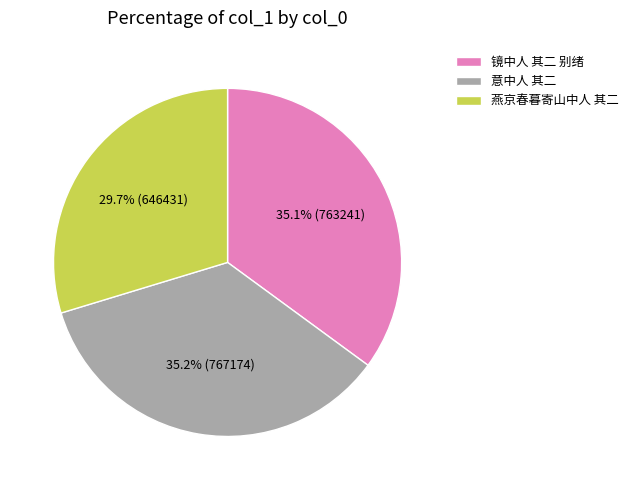

To the nearest percent, what is the average slice percentage?

33%